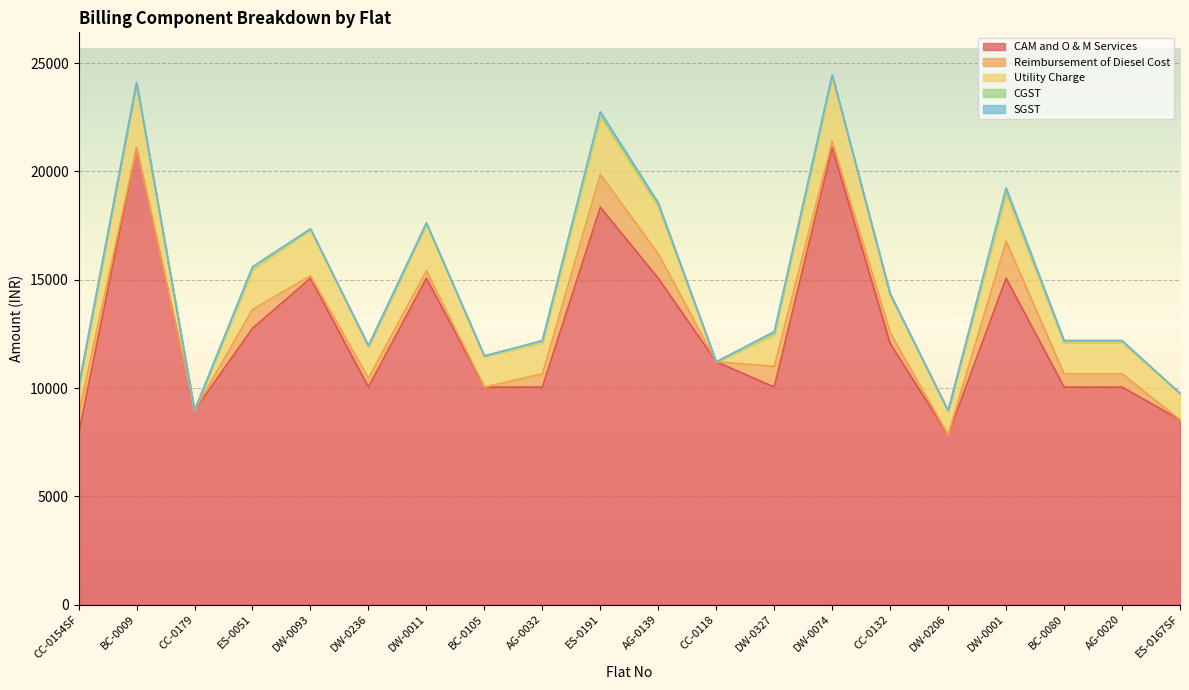

Between DW-0011 and BC-0105, which is larger?

DW-0011